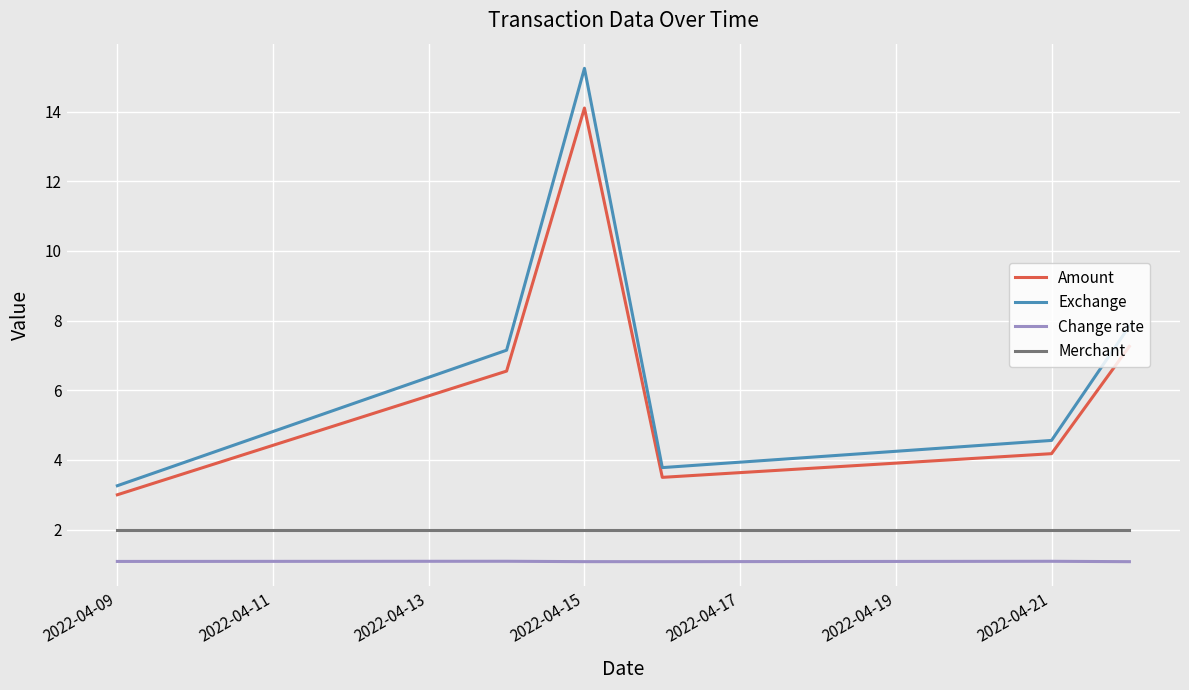

Which series has the widest spread of values?

Exchange